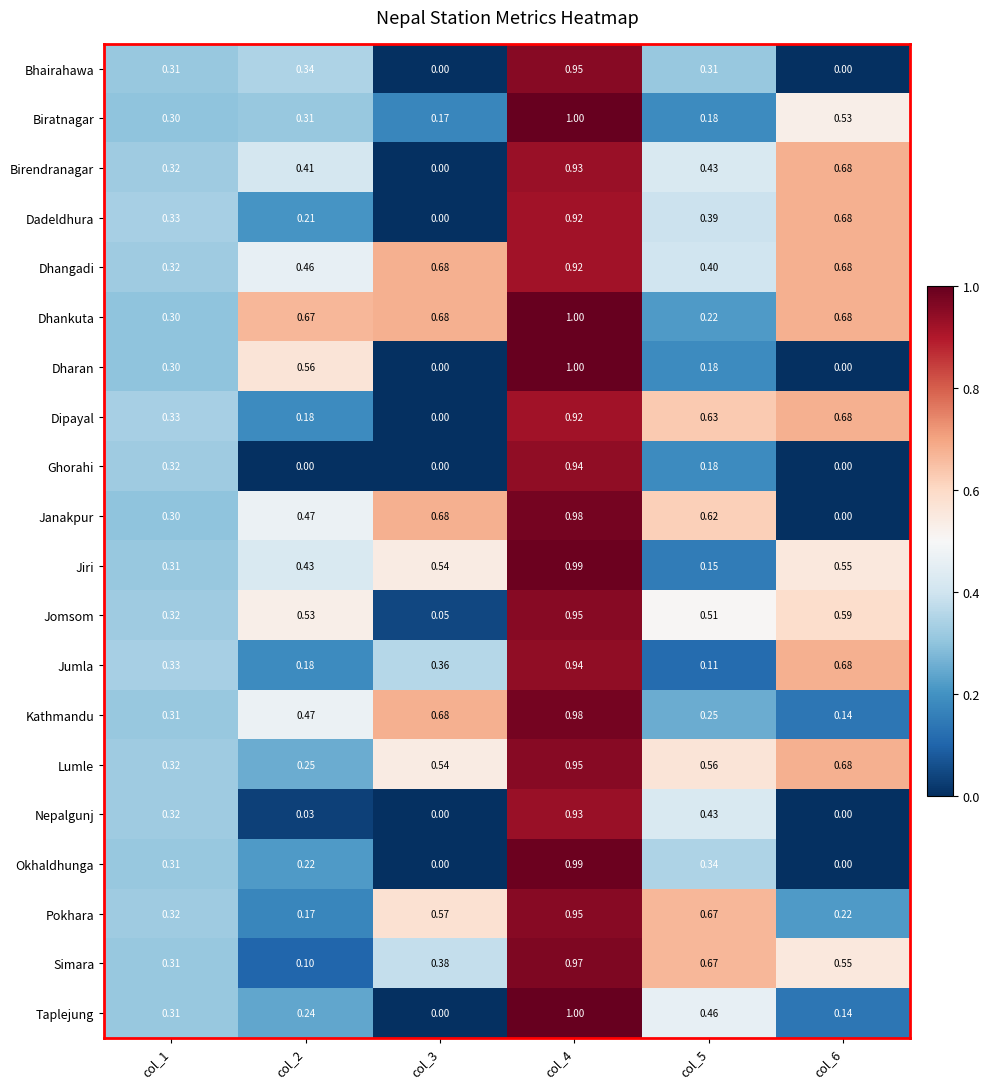

Is the value of Dhangadi at col_1 greater than the value of Dharan at col_2?

No